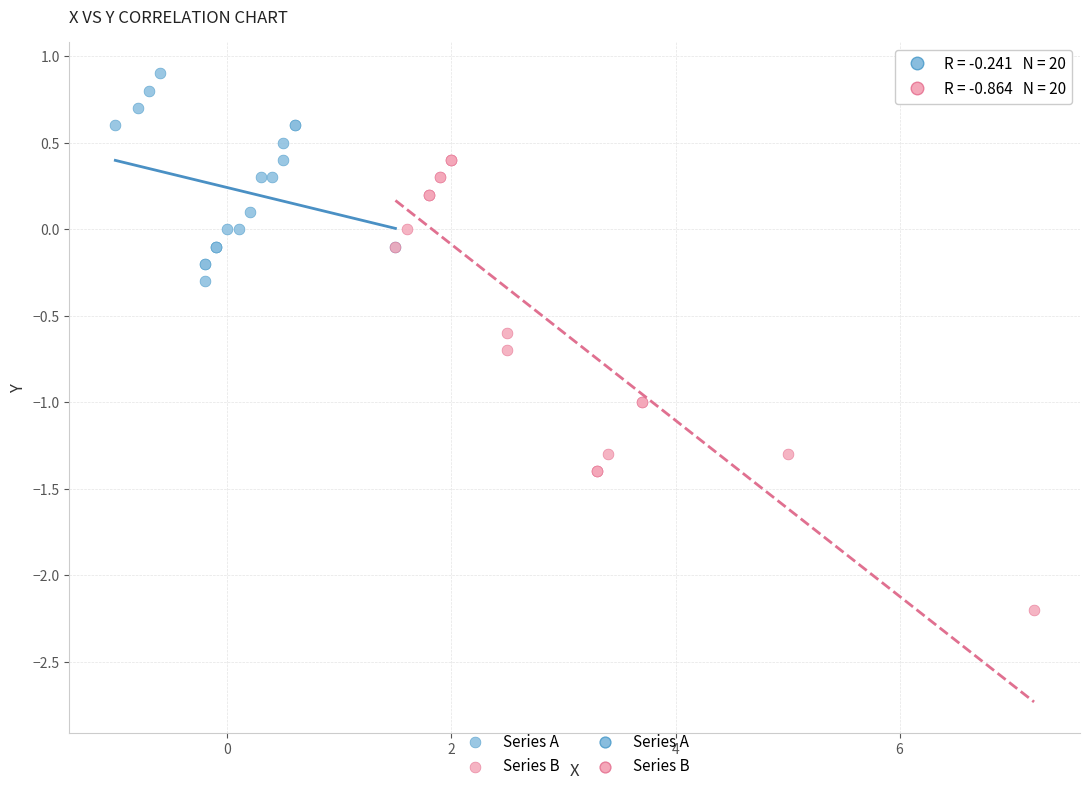

Which series reaches the maximum Y coordinate?

Series A